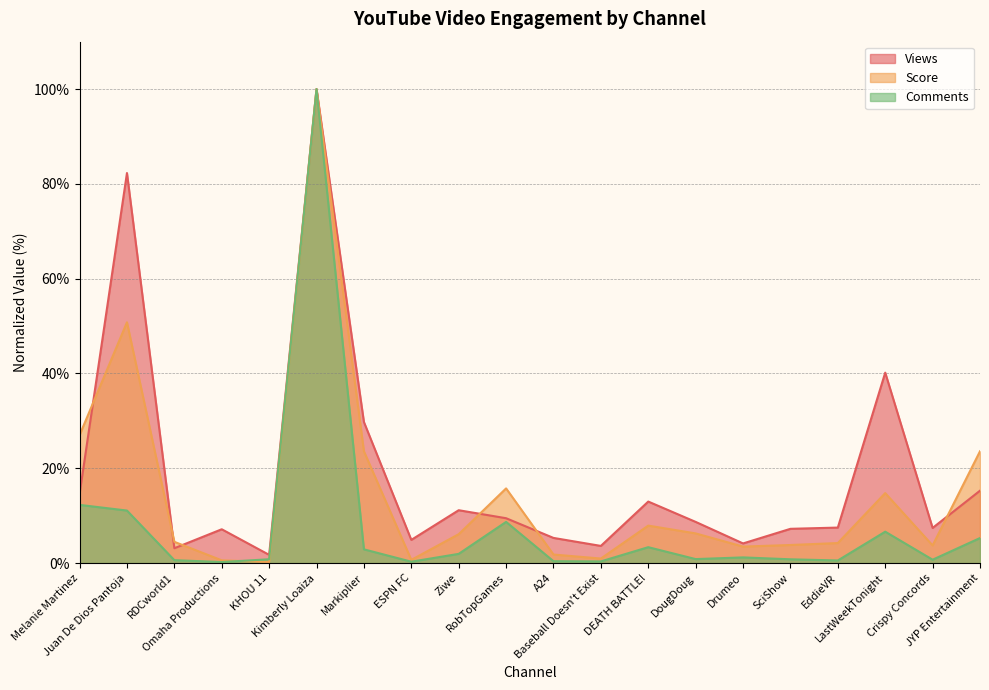

List the labels in order of Views value, largest first.

Kimberly Loaiza, Juan De Dios Pantoja, LastWeekTonight, Markiplier, JYP Entertainment, Melanie Martinez, DEATH BATTLE!, Ziwe, RobTopGames, DougDoug, EddieVR, Crispy Concords, SciShow, Omaha Productions, A24, ESPN FC, Drumeo, Baseball Doesn't Exist, RDCworld1, KHOU 11